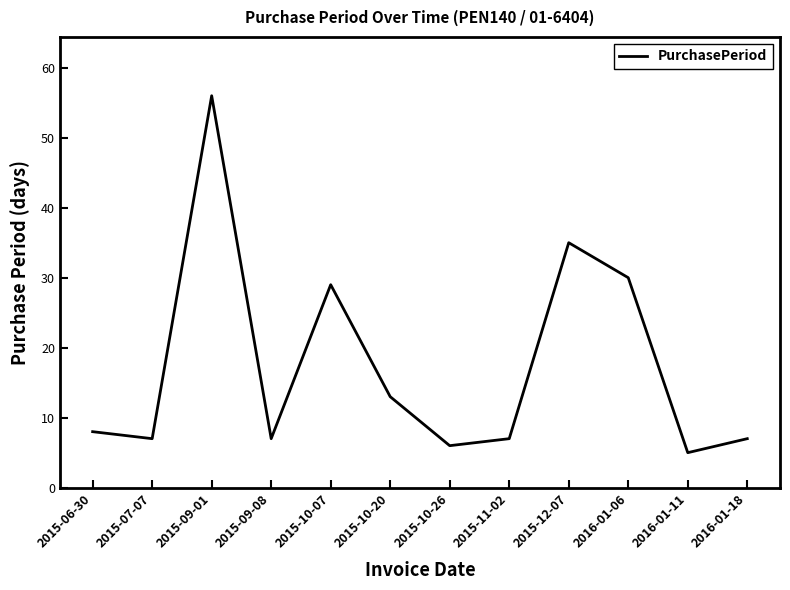

How many interior local valleys (lower than both neighbors) does the data have?

4